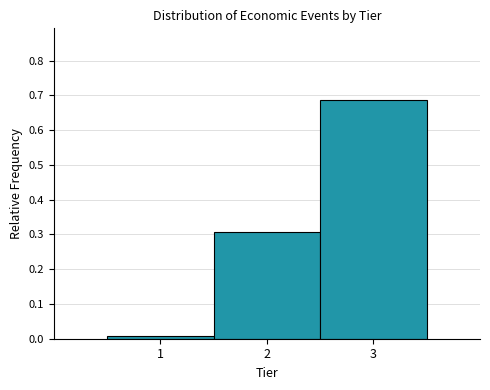

Over which range of the x-axis is the bar tallest?

2.5 to 3.5